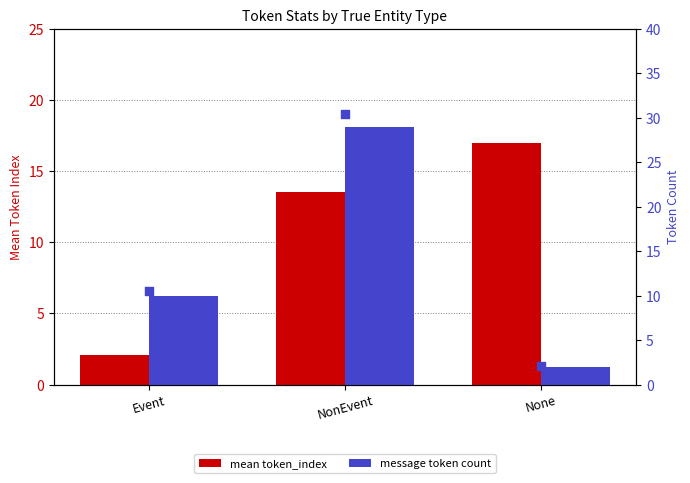

Which series has the widest spread of Y values?

message token count